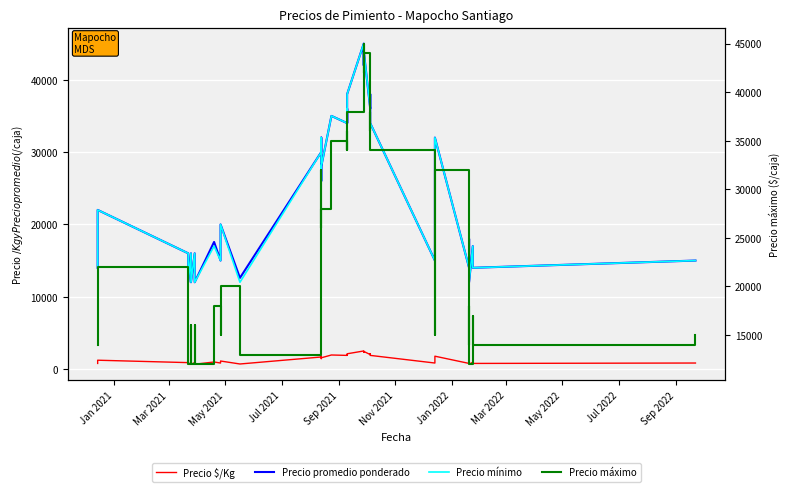

Is the value of Precio promedio ponderado at 38 greater than the value of Precio máximo at 39?

No